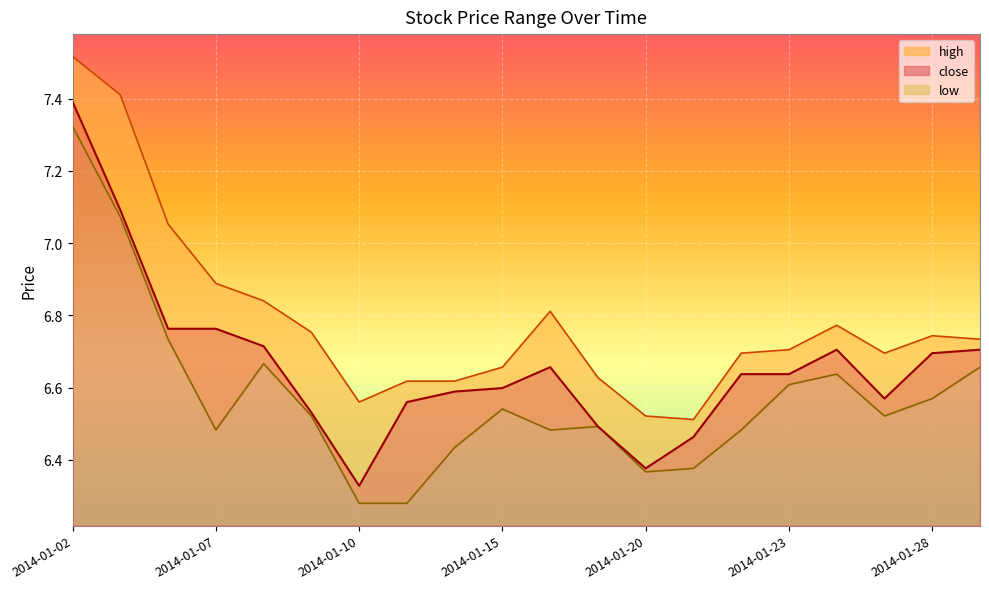

The value of close at 2014-01-20 is 6.4. True or false?

True